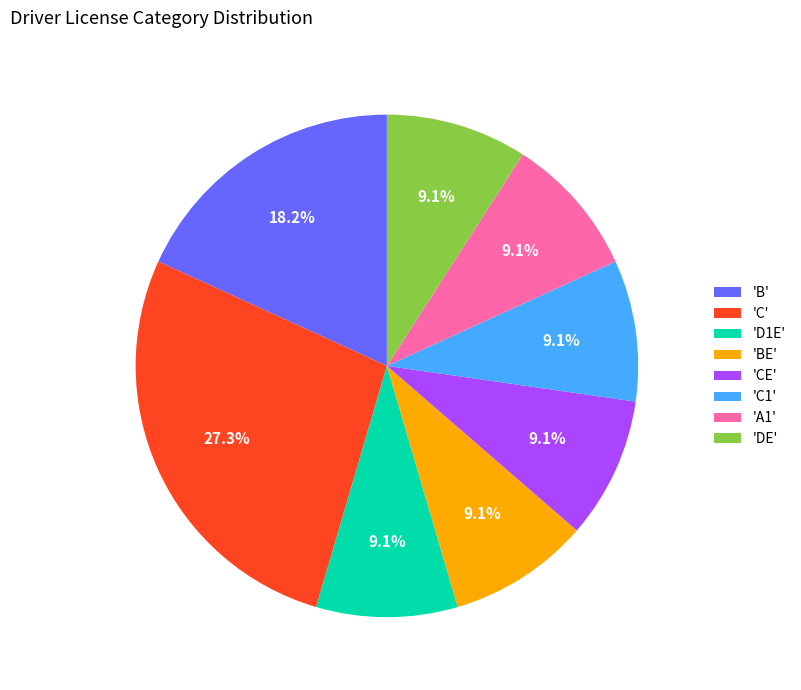

To the nearest percent, what is the difference between the largest and smallest slice percentages?

18%